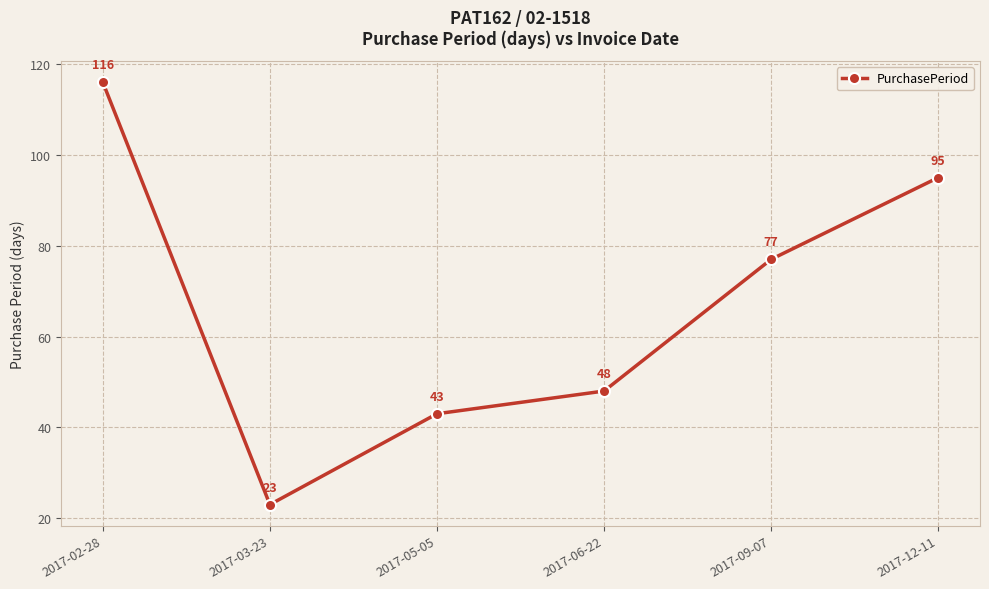

At which label does the data first exceed 77?

2017-02-28